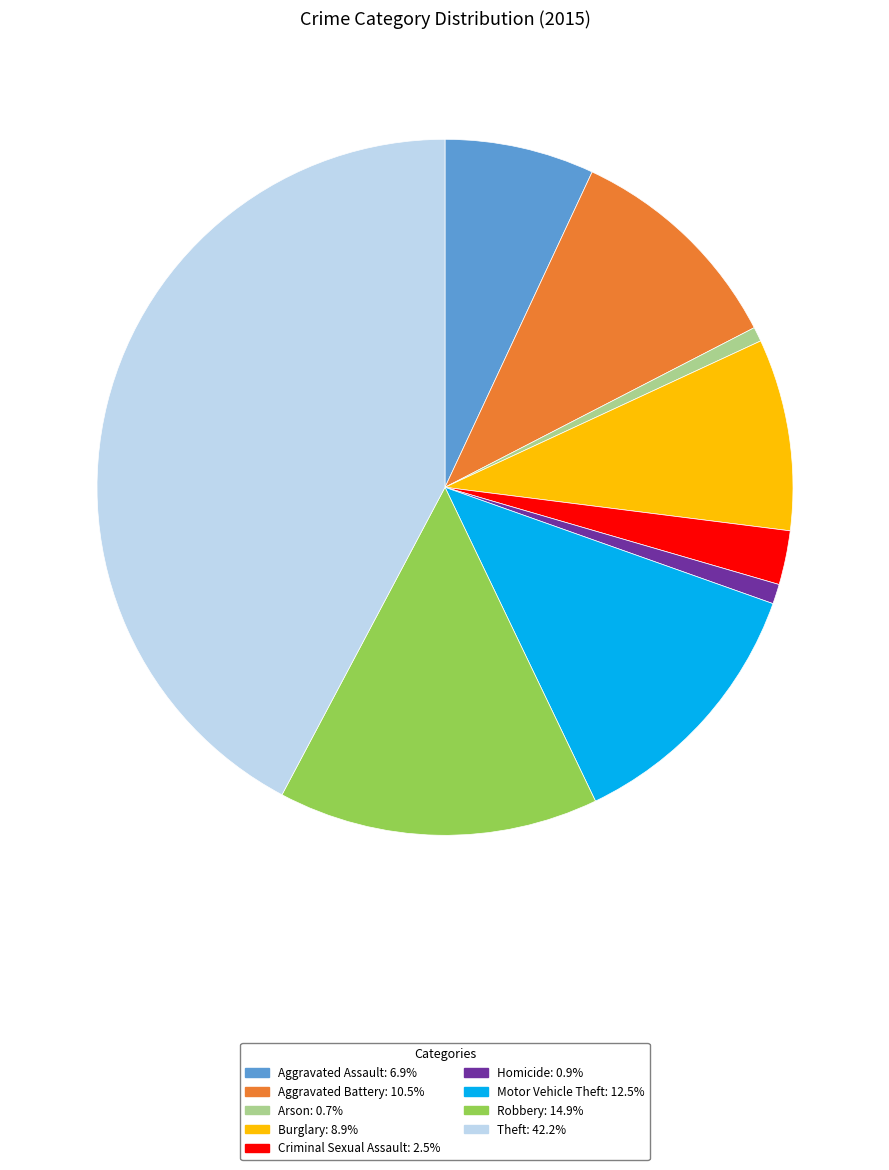

Count the number of slices in the pie.

9